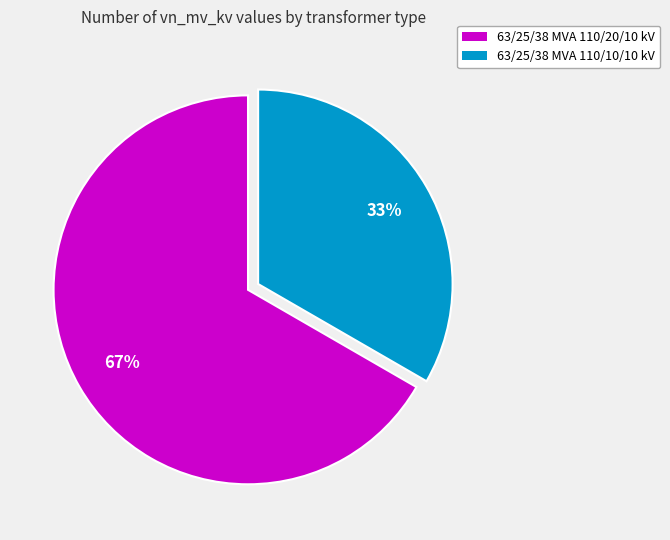

The 63/25/38 MVA 110/20/10 kV slice represents 55% of the pie. True or false?

False